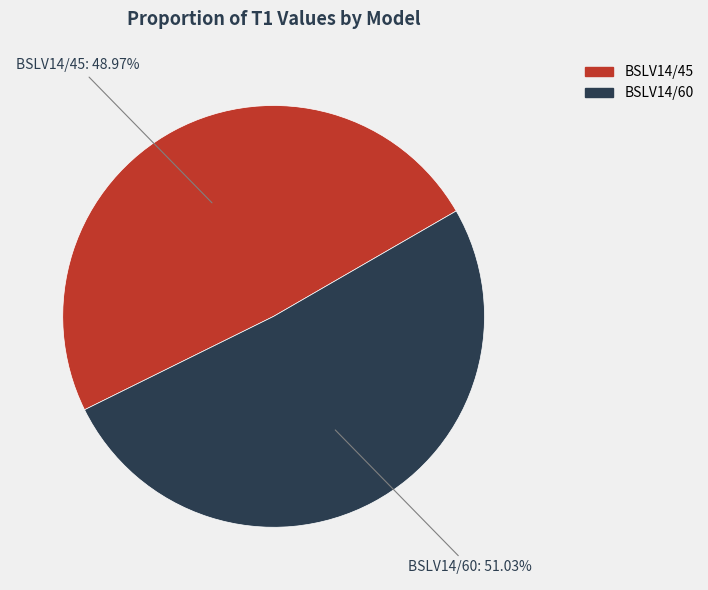

How many segments does this pie chart have?

2